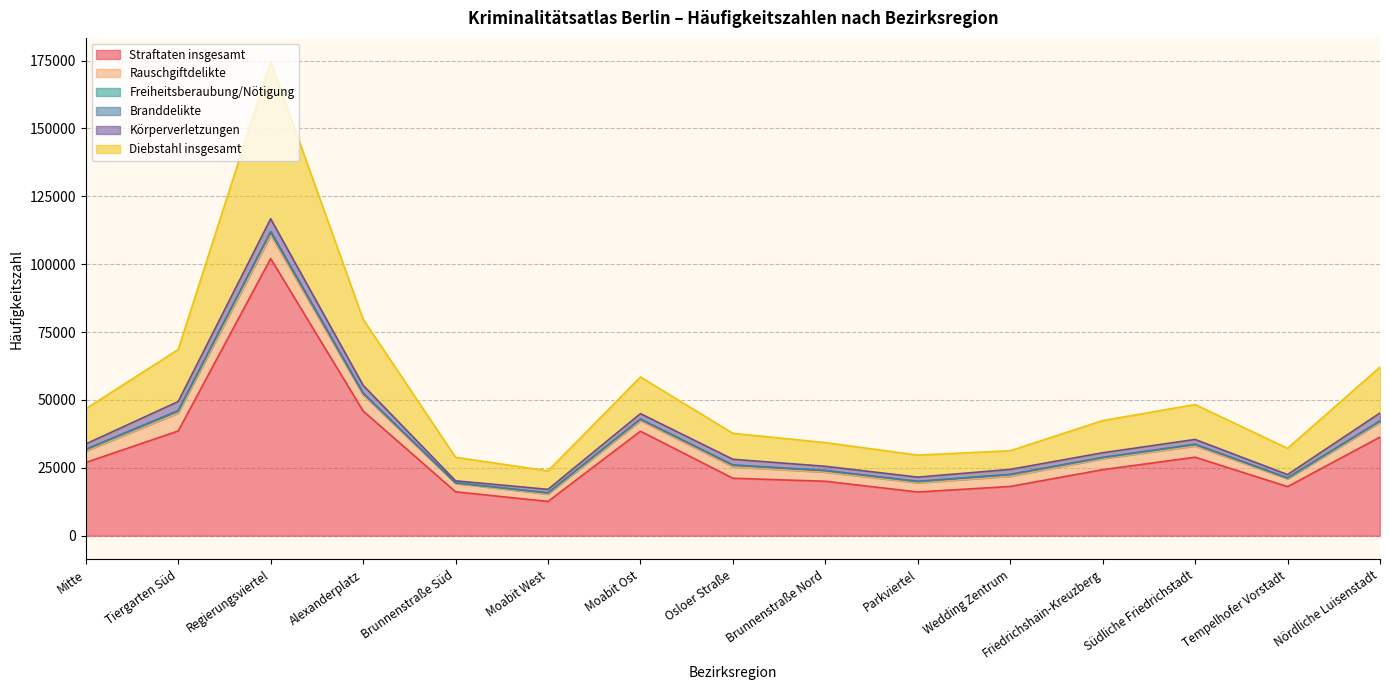

Is it true that Straftaten insgesamt equals 48697 at Nördliche Luisenstadt?

False